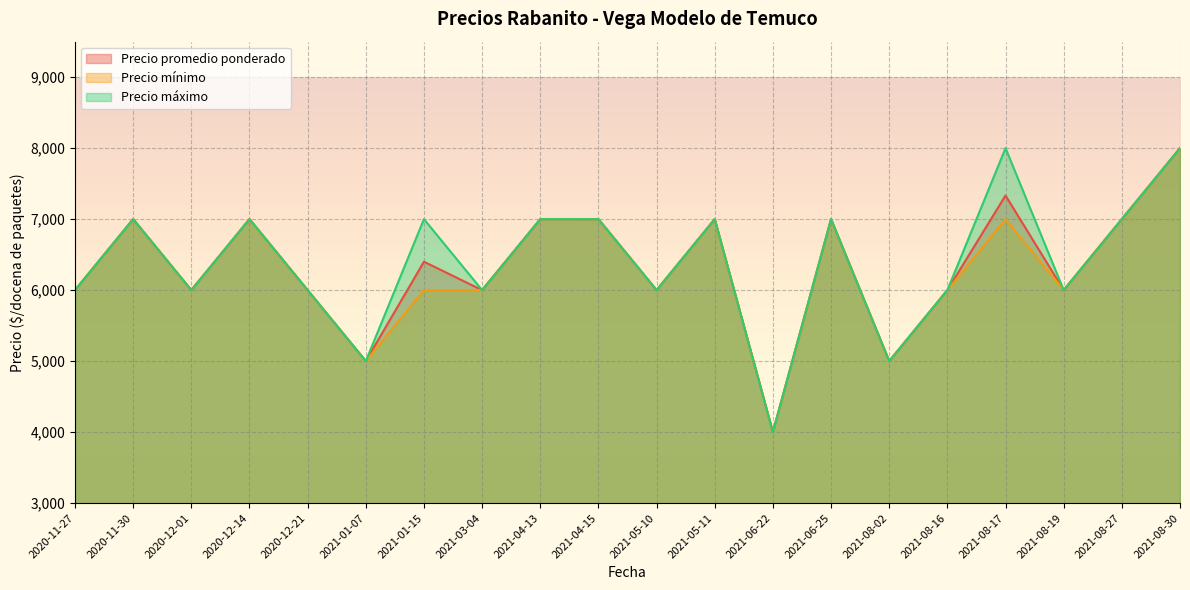

What is the label of the 19th point from the right?

2020-11-30